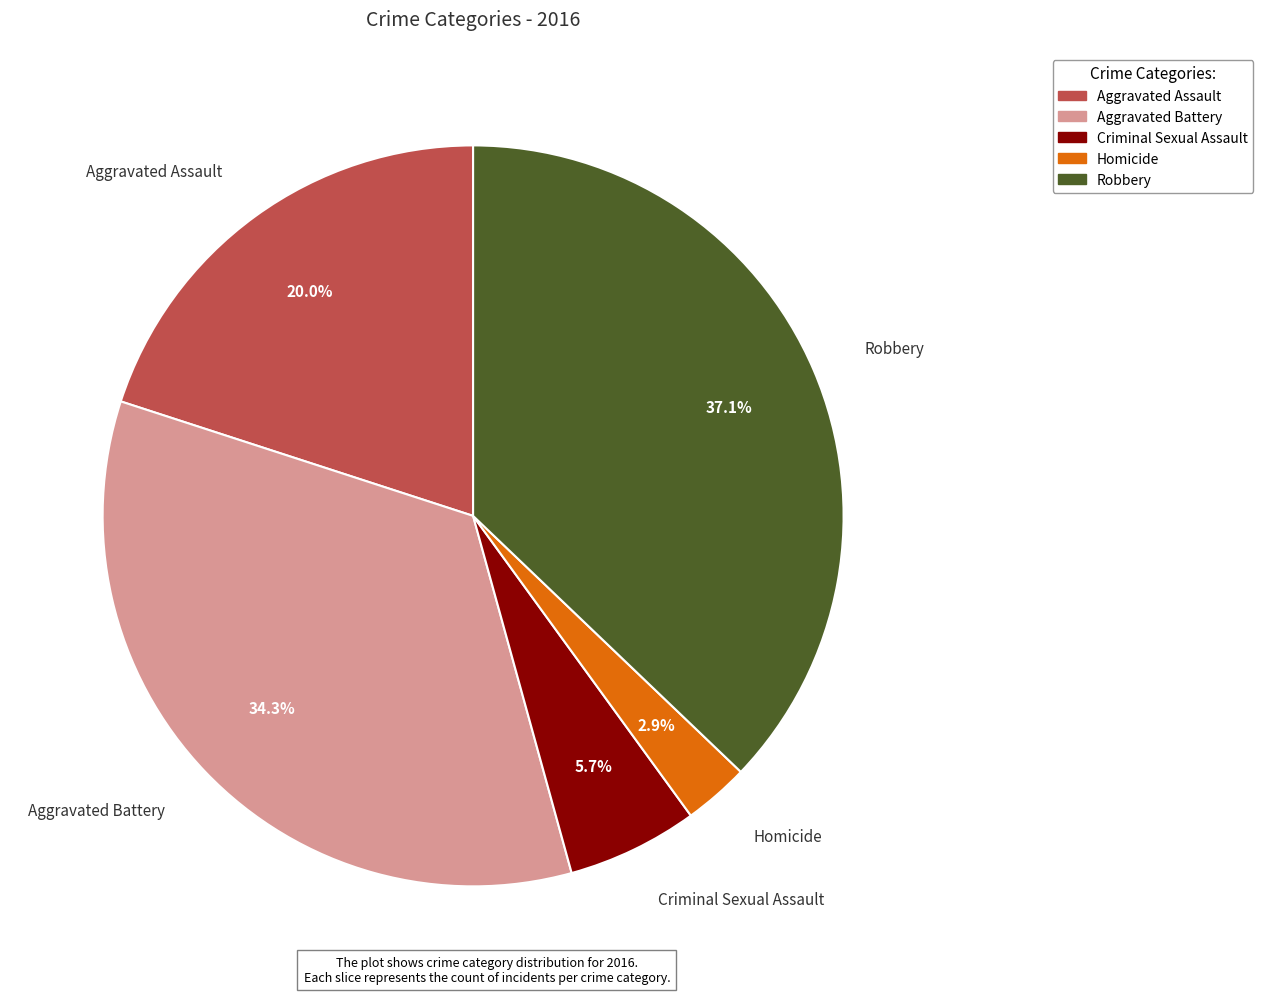

True or false: Aggravated Battery accounts for 34% of the total.

True